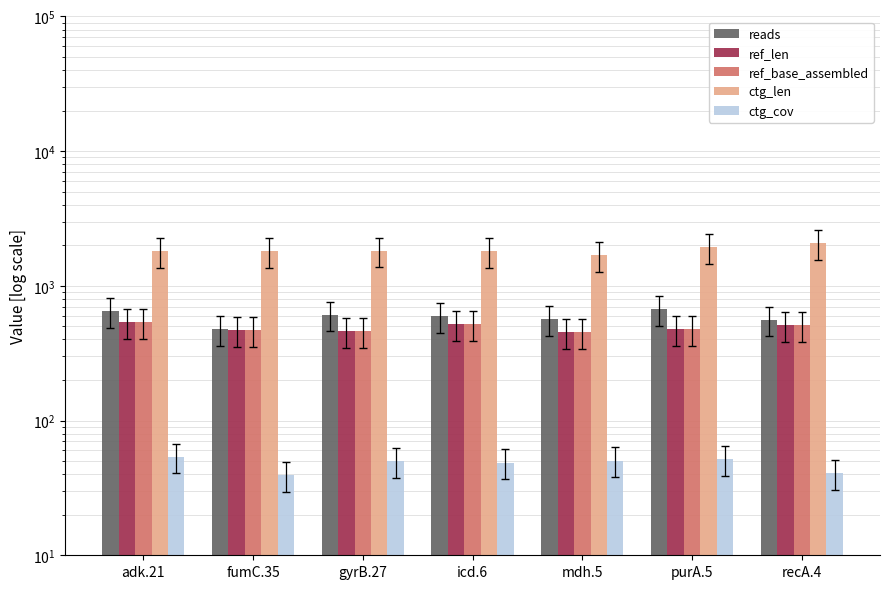

True or false: ref_base_assembled has a value of 460.0 at gyrB.27.

True